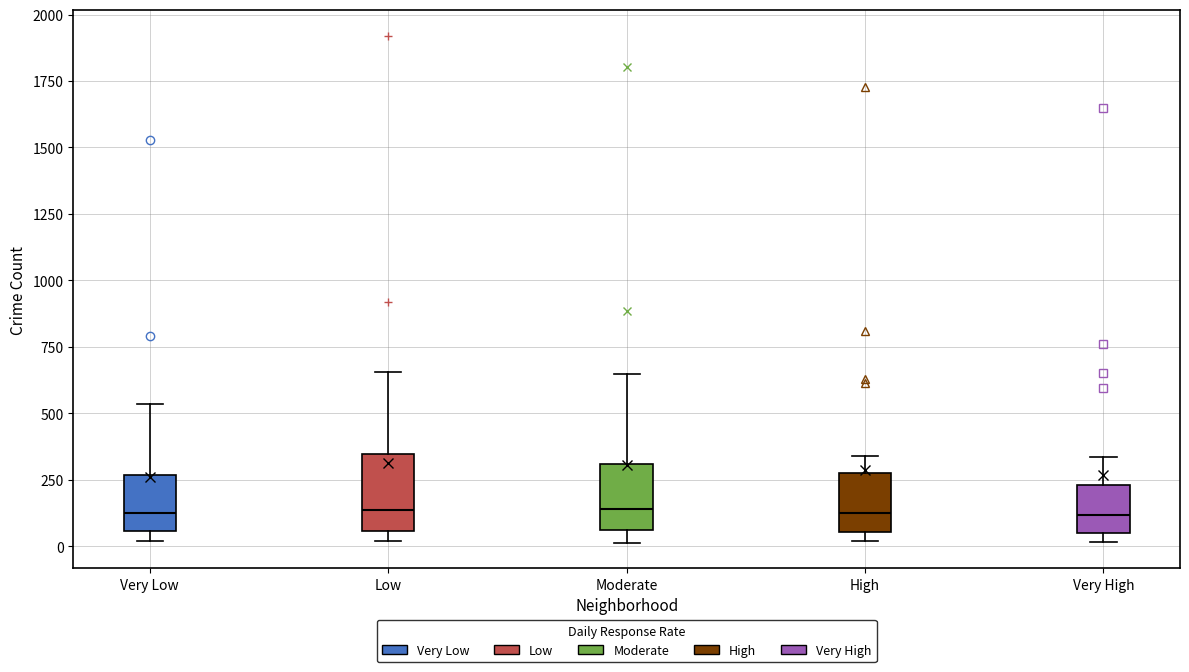

Reading left to right, transcribe this box plot: for each box, give where its median line is, the range the box spans, and where its two whiskers end, as read against the y-axis. The values are not printed on the chart, so give them approximately, as read against the axis.

Very Low: median 100, box 50 to 250, whiskers 0 to 550
Low: median 150, box 50 to 350, whiskers 0 to 650
Moderate: median 150, box 50 to 300, whiskers 0 to 650
High: median 150, box 50 to 300, whiskers 0 to 350
Very High: median 100, box 50 to 250, whiskers 0 to 350